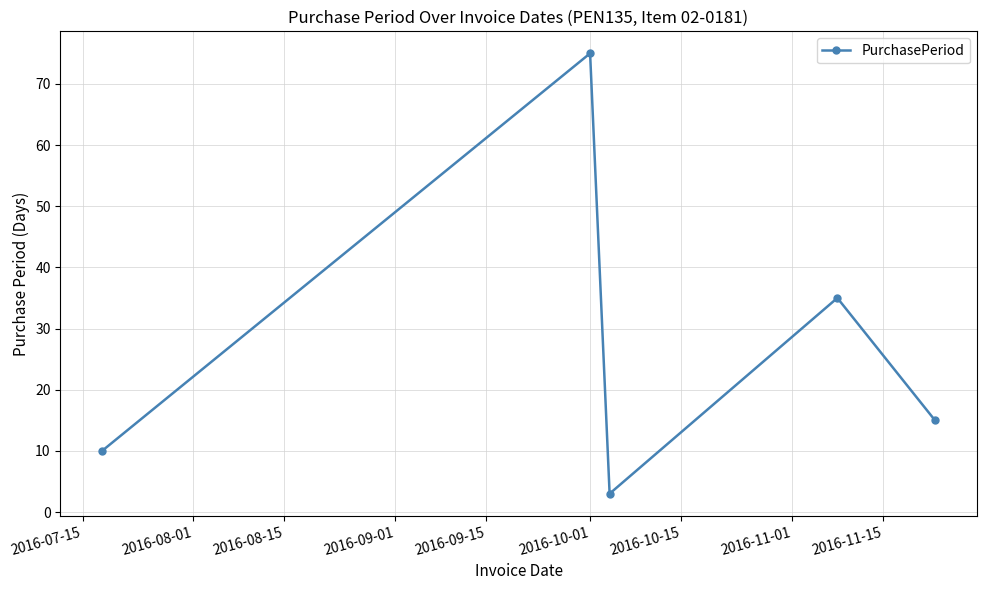

What is the minimum value shown in the chart?

3